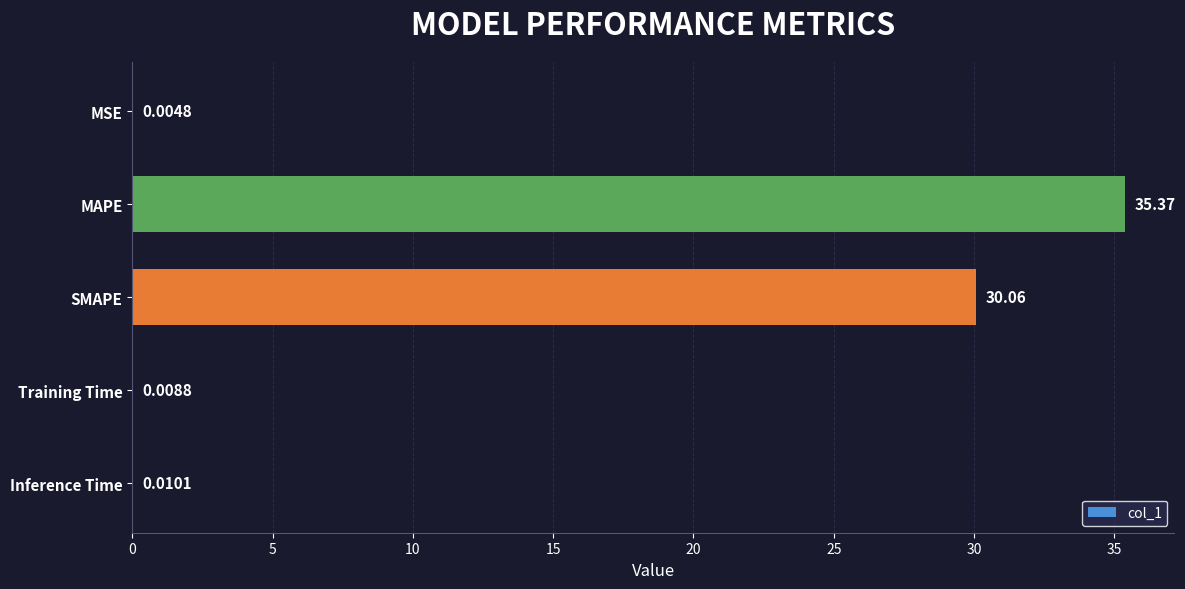

What is the change in value from MAPE to SMAPE?

-5.3